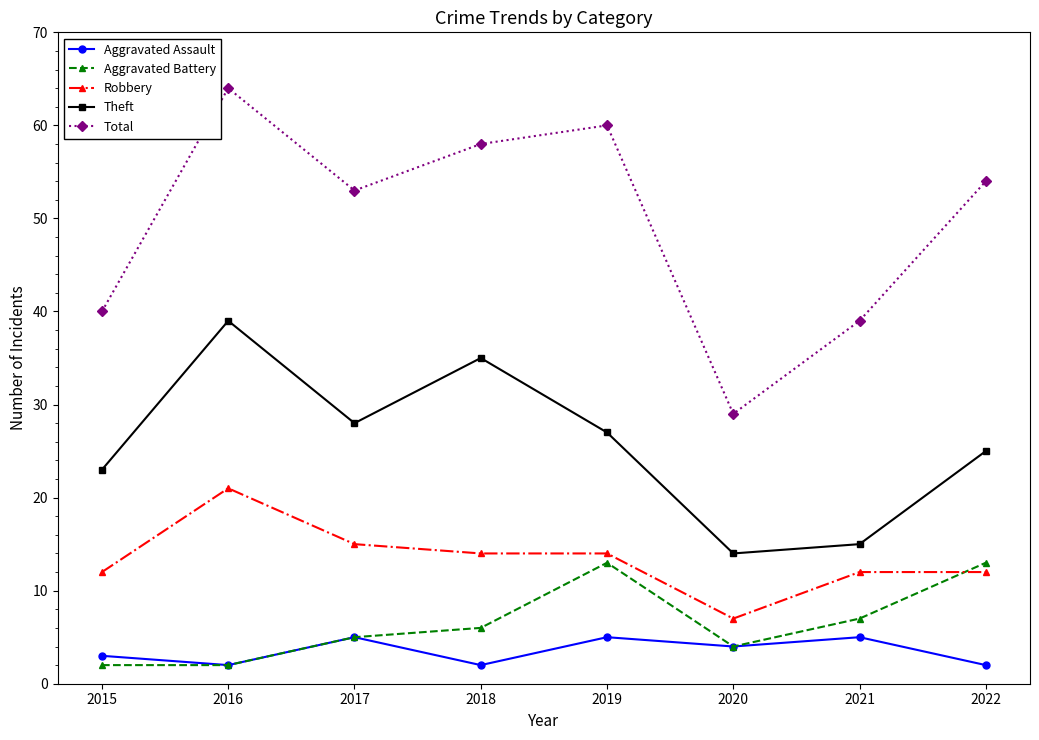

How many values in the Aggravated Assault series are below 4?

4